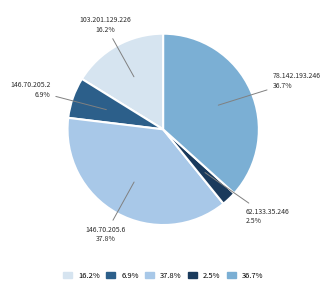

Is there a majority slice in this chart?

No